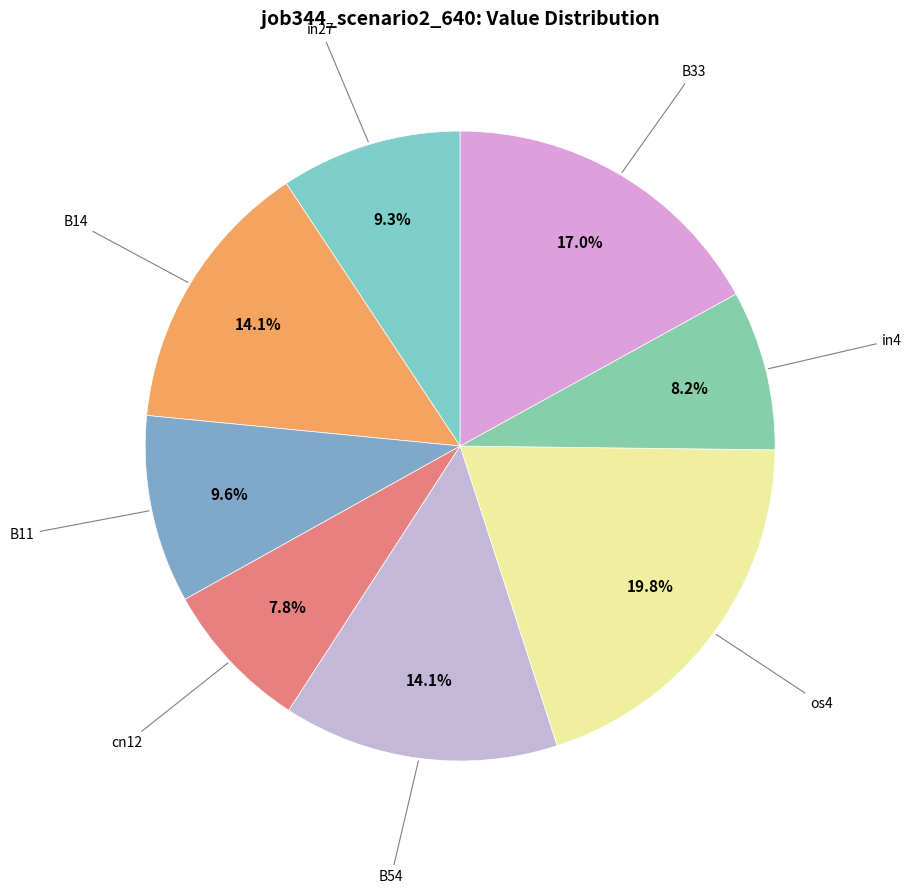

Rank the categories by value from highest to lowest.

os4, B33, B14, B54, B11, in27, in4, cn12